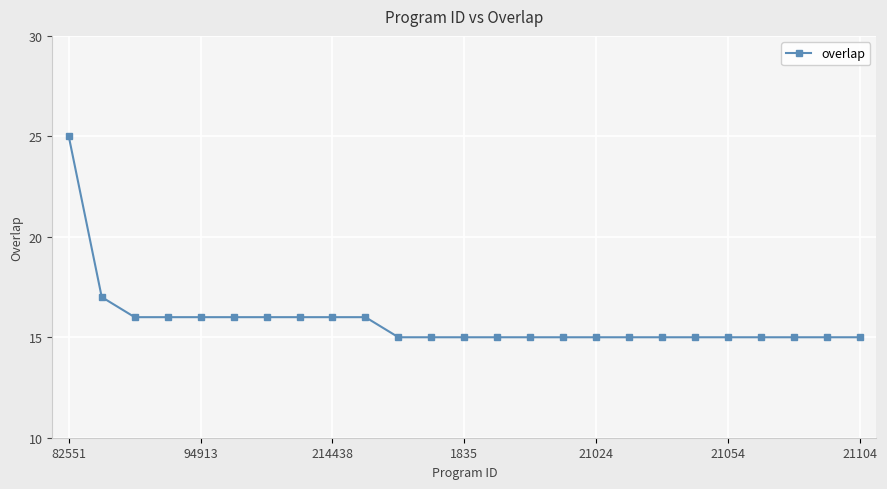

What is the sum of all values?

395